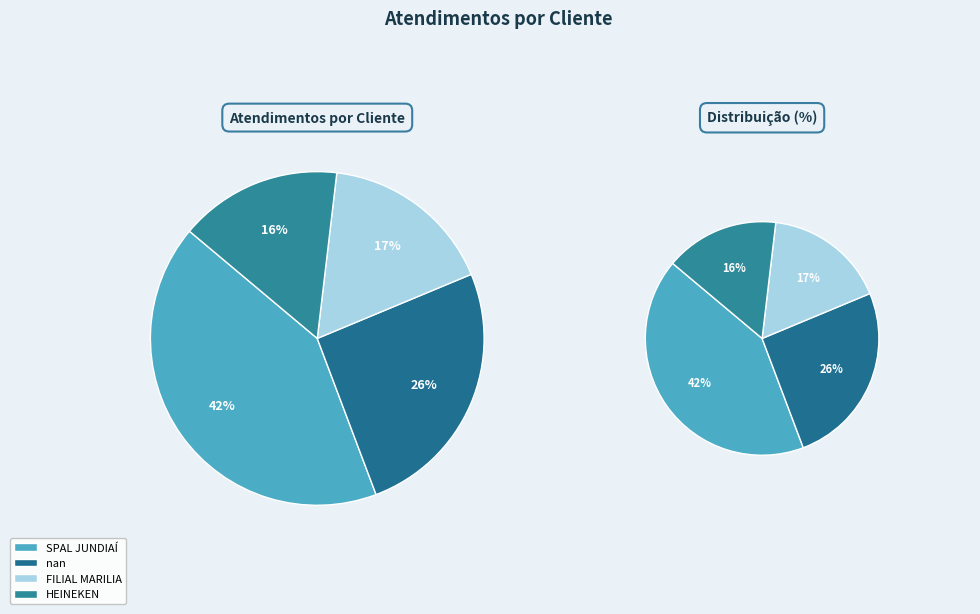

What percentage is the SPAL JUNDIAÍ slice, to the nearest percent?

42%